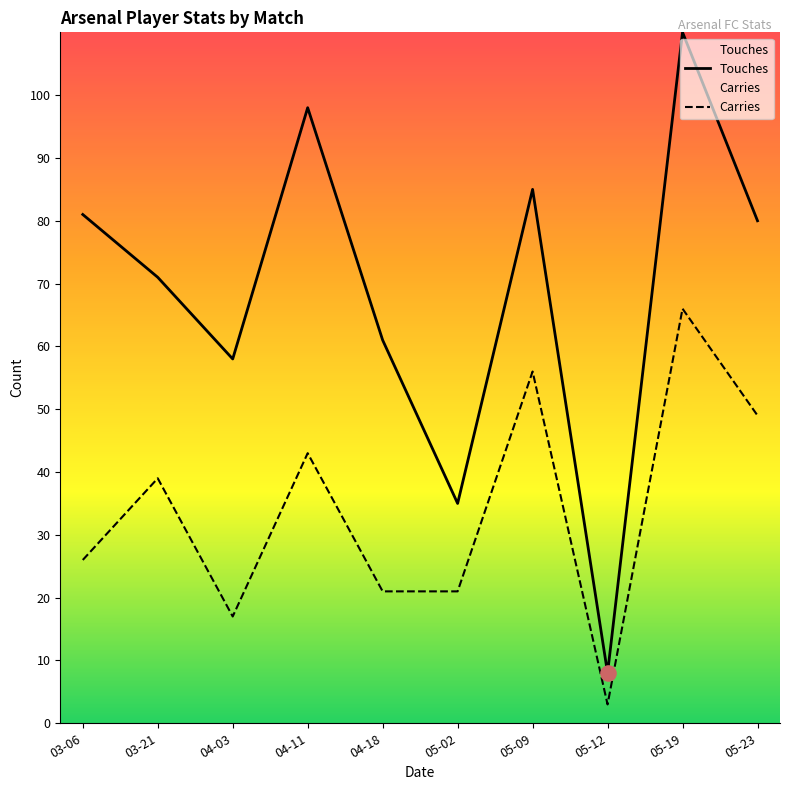

At how many categories does at least one series exceed 15?

9